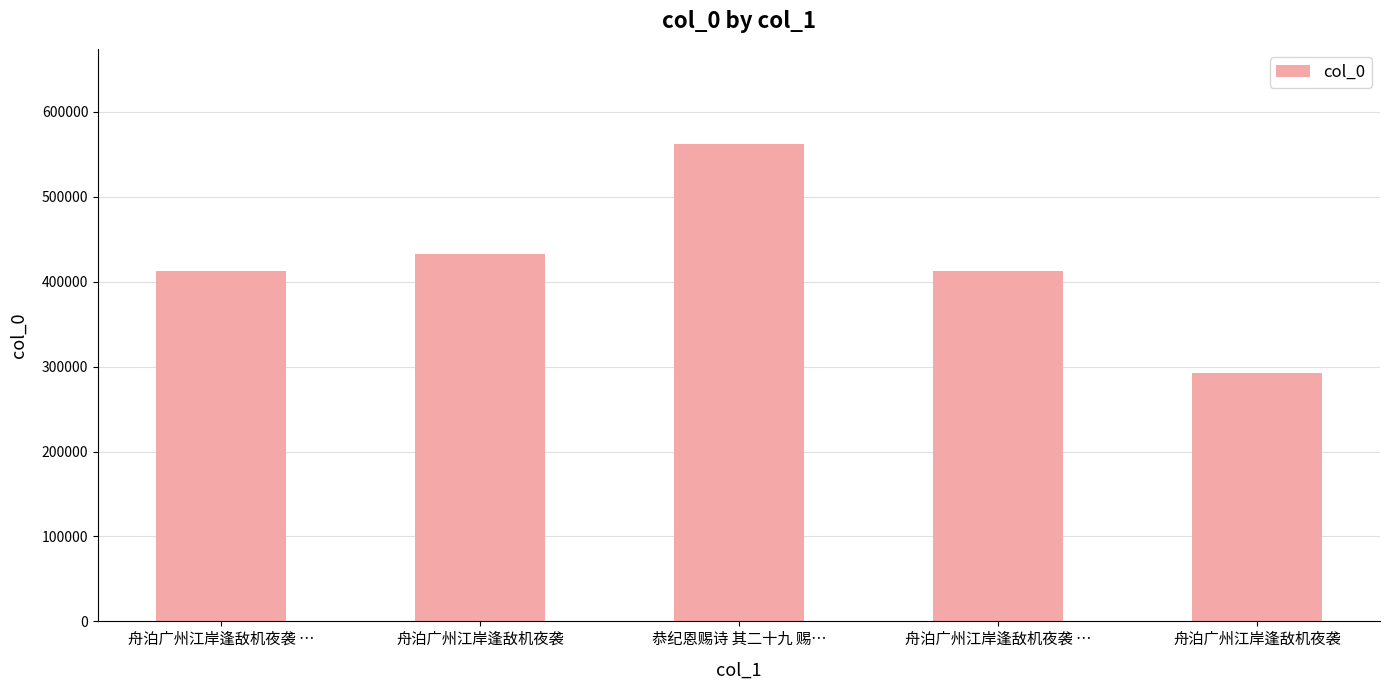

What is the average value?

422589